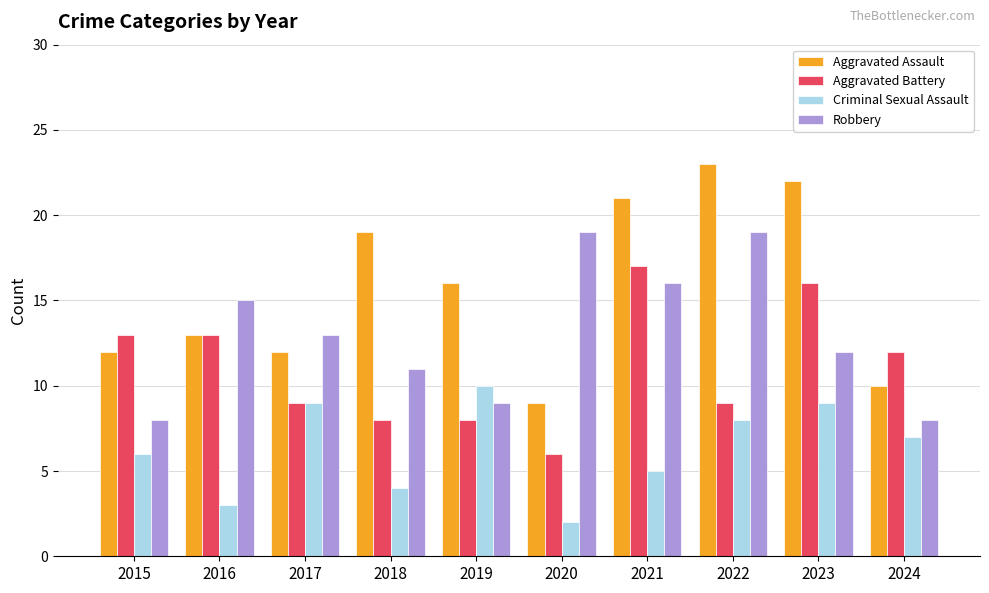

Rank the series by their average value, from lowest to highest.

Criminal Sexual Assault, Aggravated Battery, Robbery, Aggravated Assault